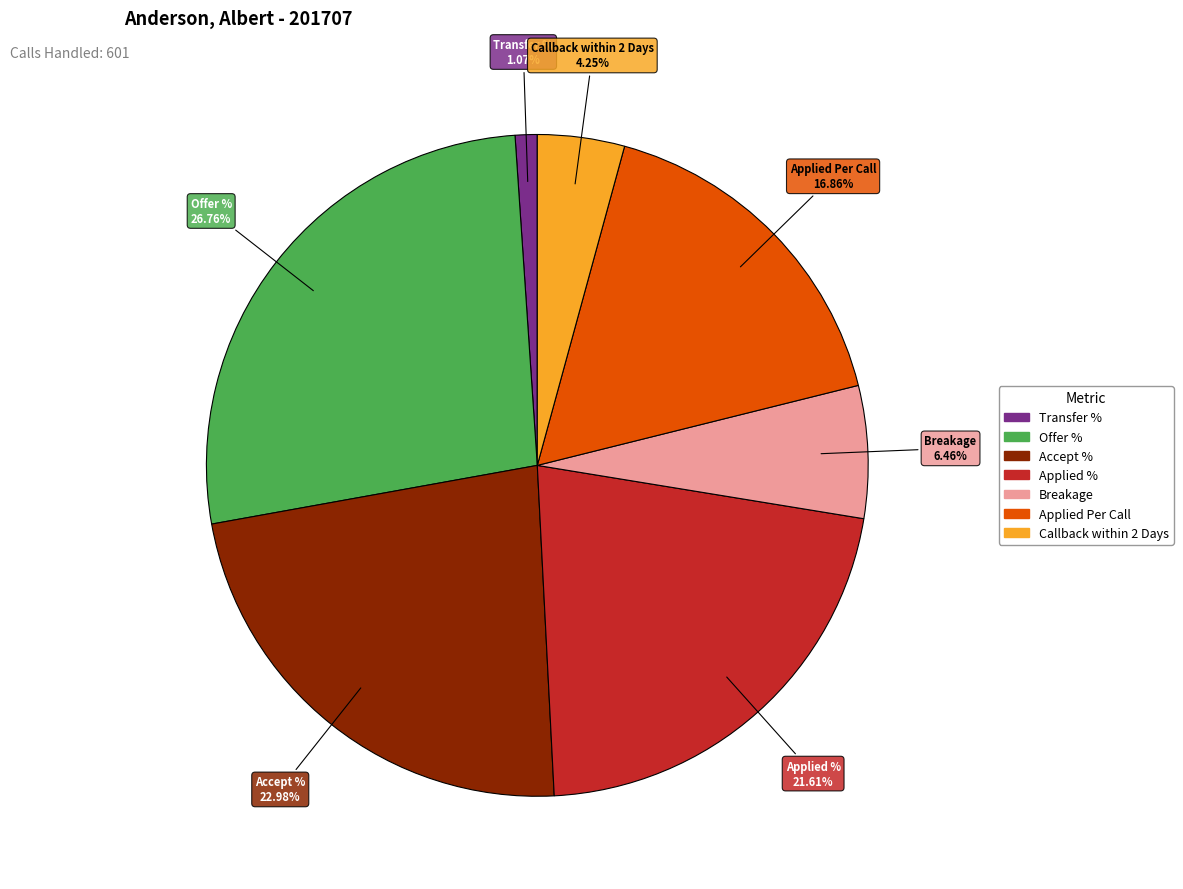

What is the smallest slice in the pie chart?

Transfer %